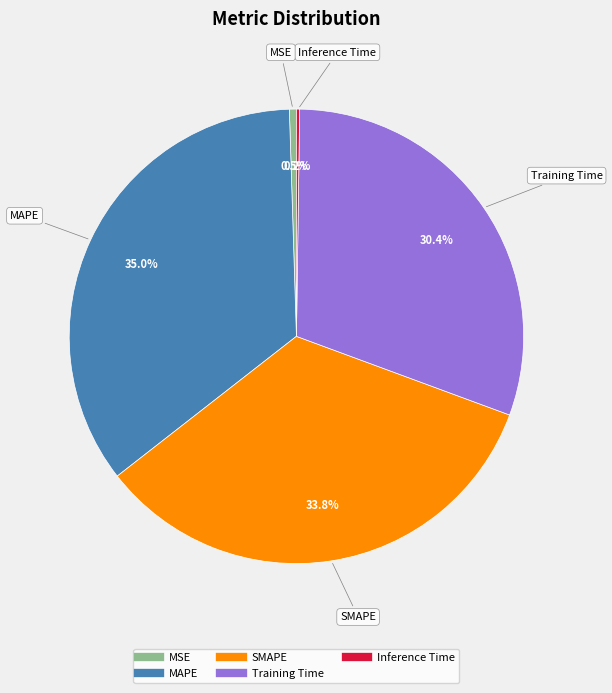

To the nearest percent, what is the average slice percentage?

20%